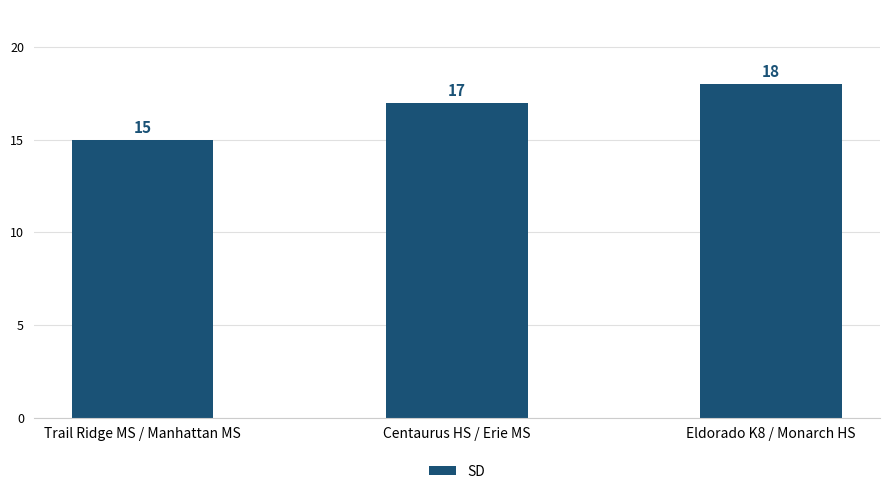

List the labels in order of value, smallest first.

Trail Ridge MS / Manhattan MS, Centaurus HS / Erie MS, Eldorado K8 / Monarch HS